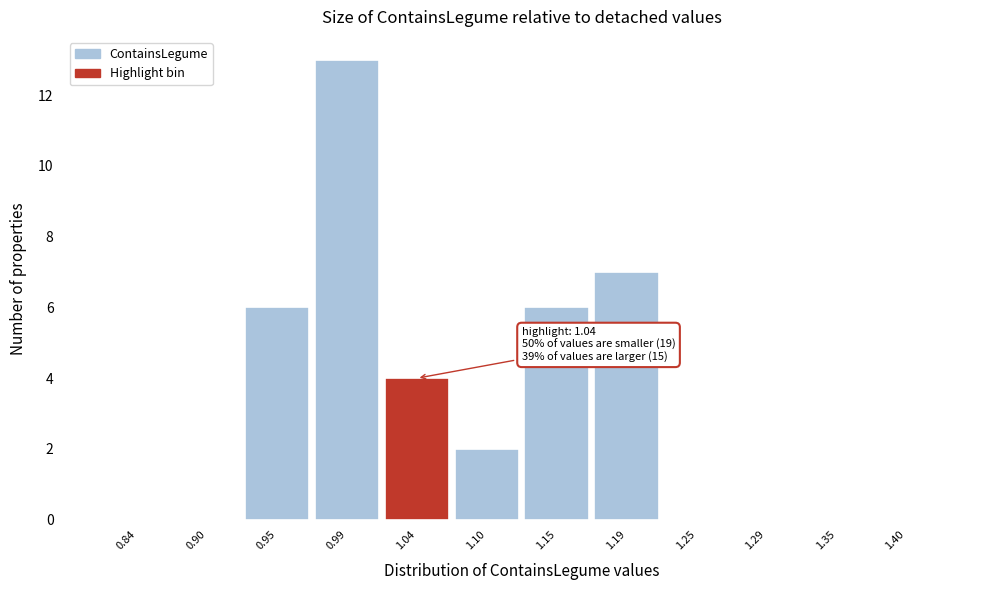

Over which range of the x-axis is the bar tallest?

0.97 to 1.02